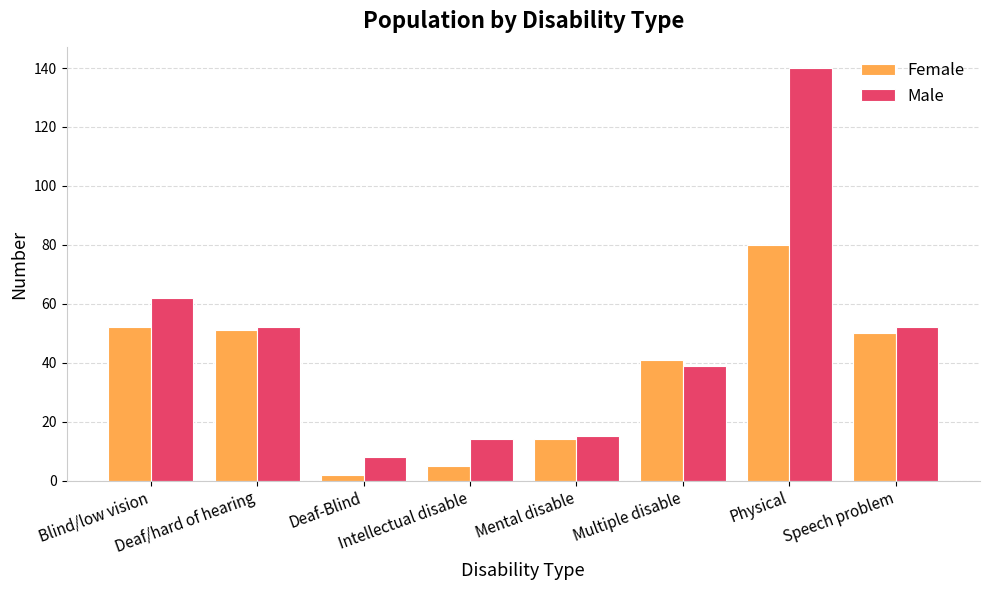

The value of Male at Intellectual disable is 14. True or false?

True